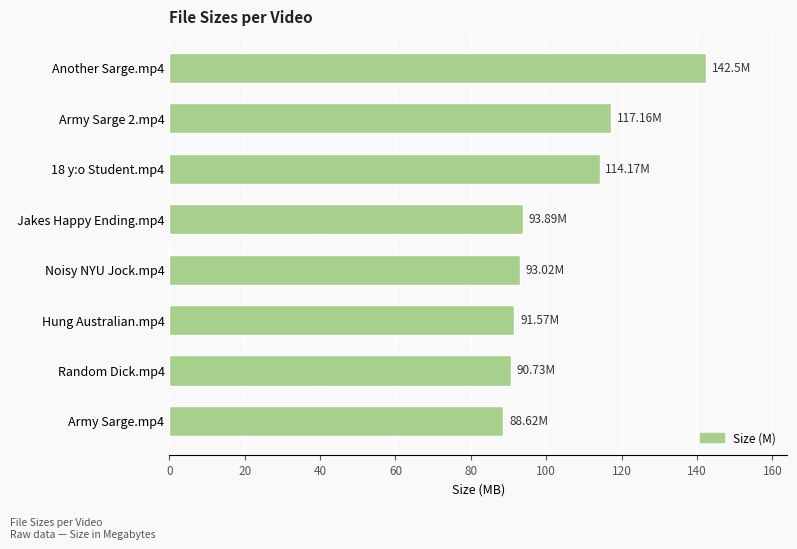

What is the ratio of the value at Army Sarge.mp4 to the value at Random Dick.mp4?

1.0